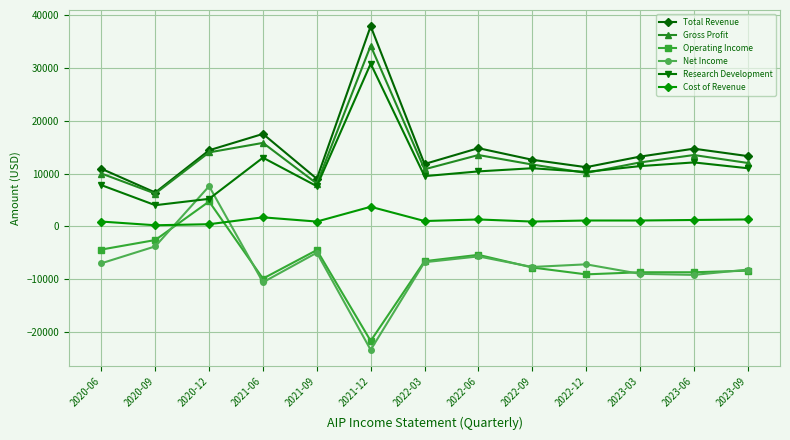

True or false: Research Development has more than 0 interior local peaks.

True